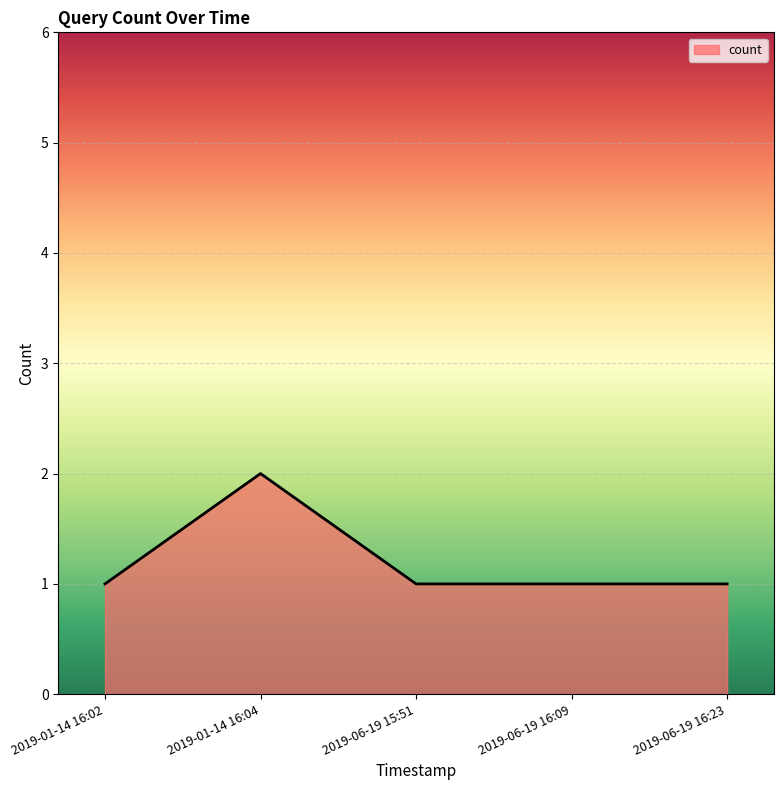

How many series are shown in this chart?

1